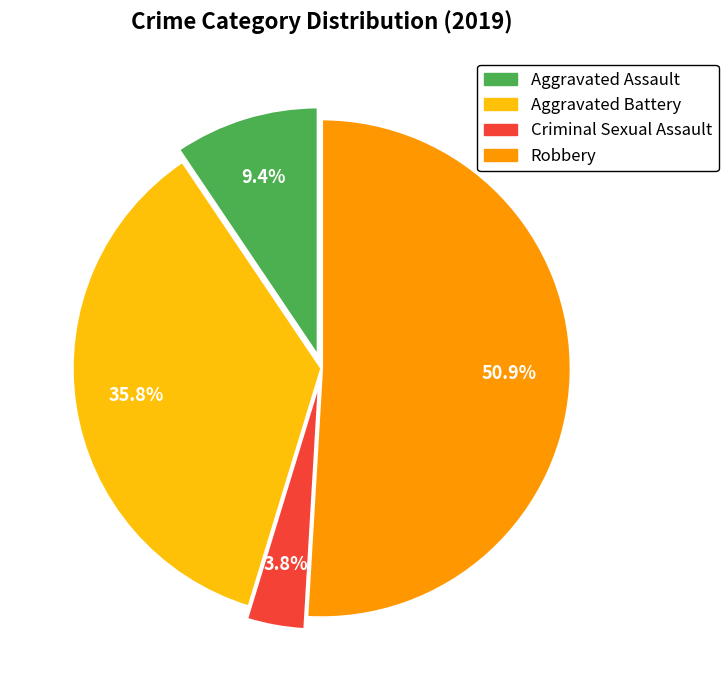

True or false: Aggravated Assault accounts for 9% of the total.

True